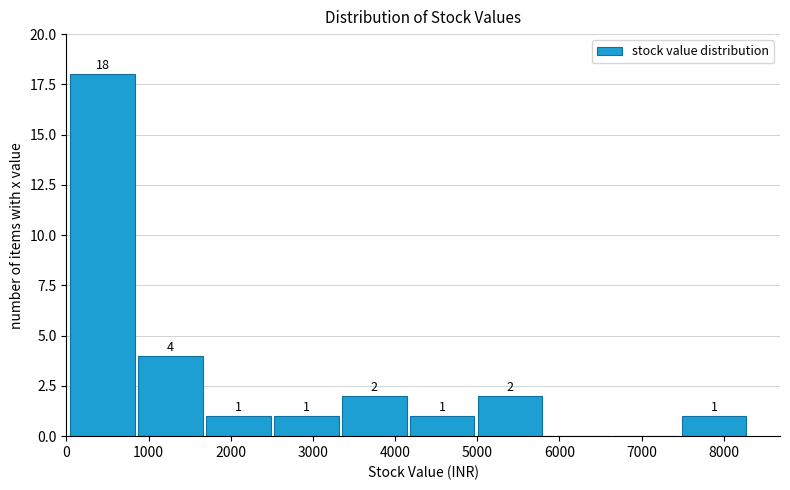

Which range on the x-axis has the tallest bar?

0 to 900